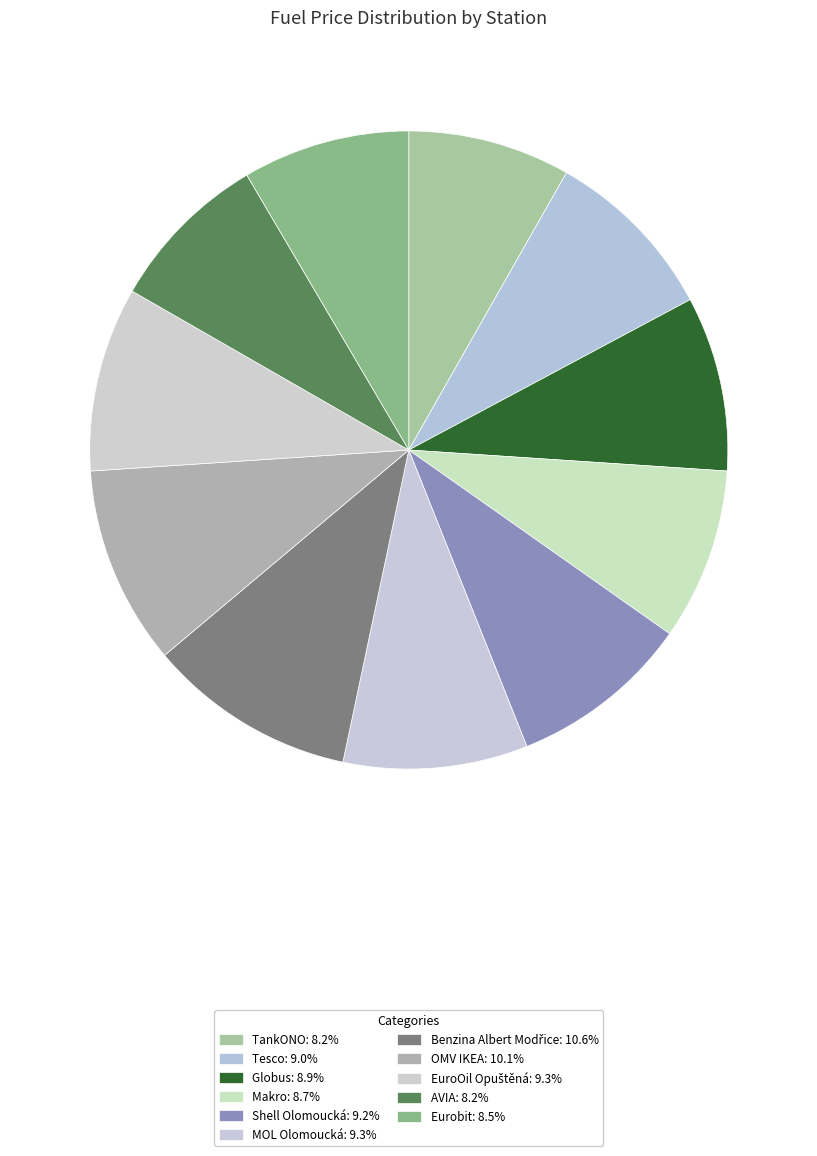

Count the number of slices in the pie.

11